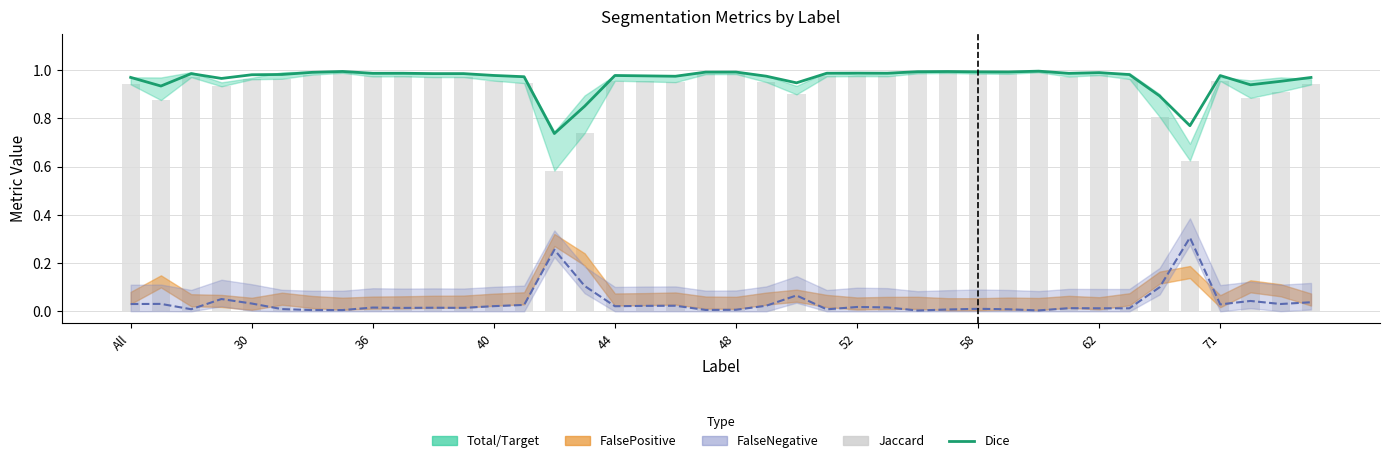

Which series changed the most between 58 and 10?

Jaccard